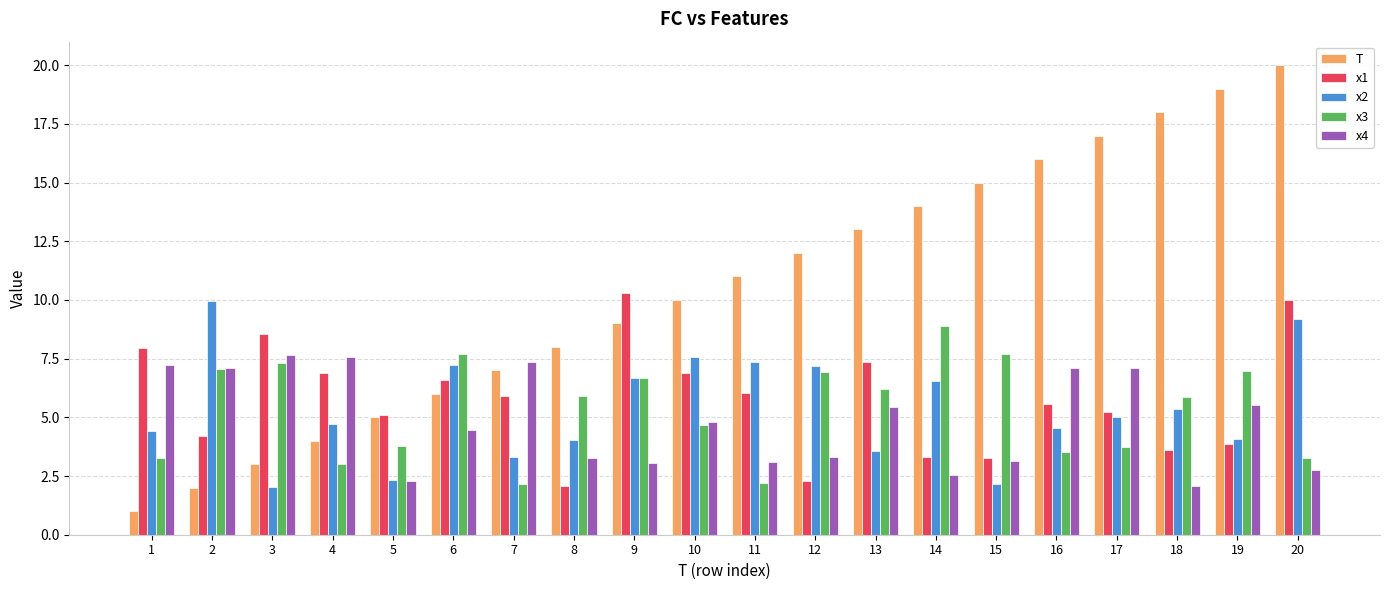

Are the bars grouped side by side (vs. stacked)?

Yes